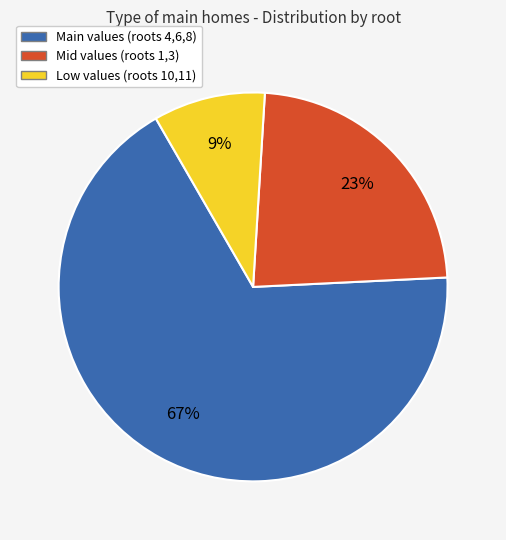

Count the number of slices in the pie.

3